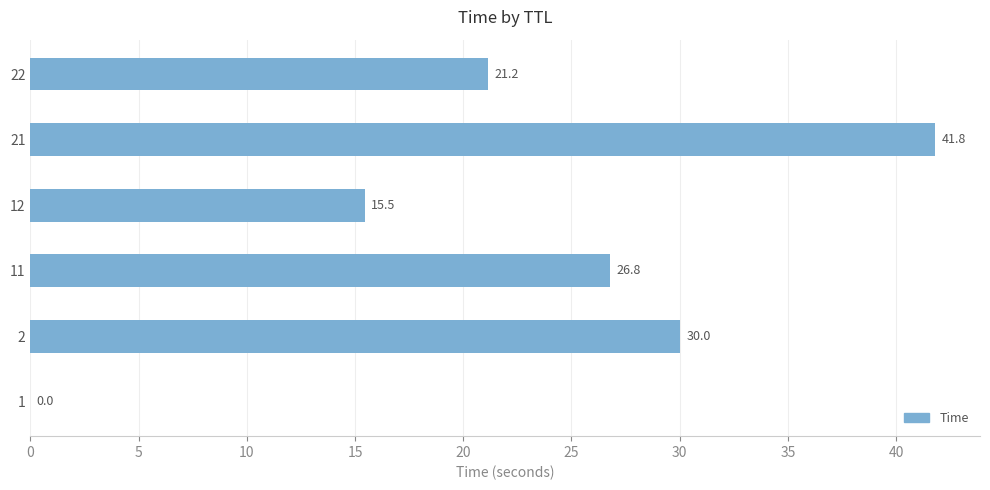

Count the number of values greater than 26.

3